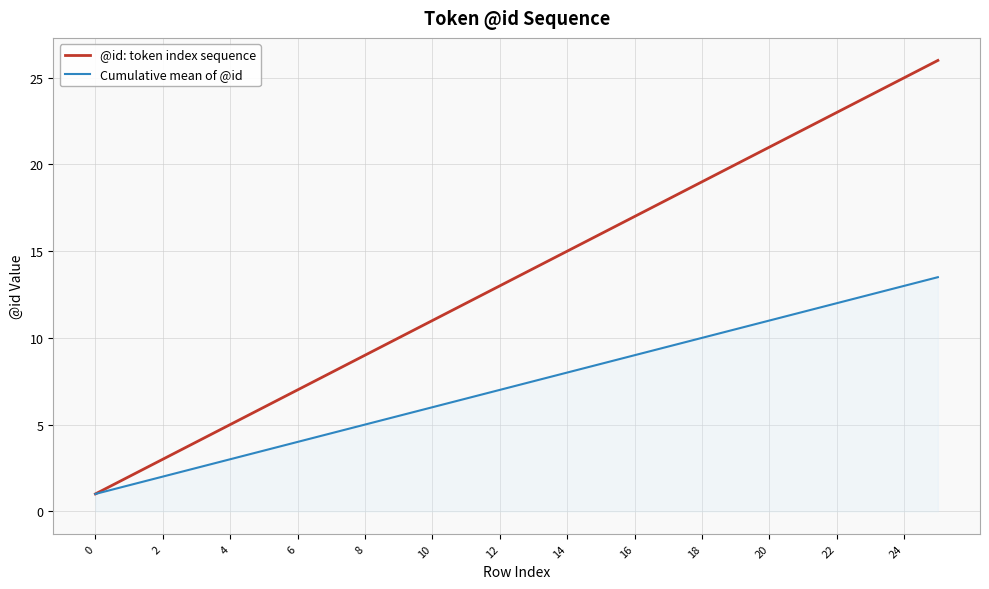

What is the maximum value for Cumulative mean of @id?

13.5